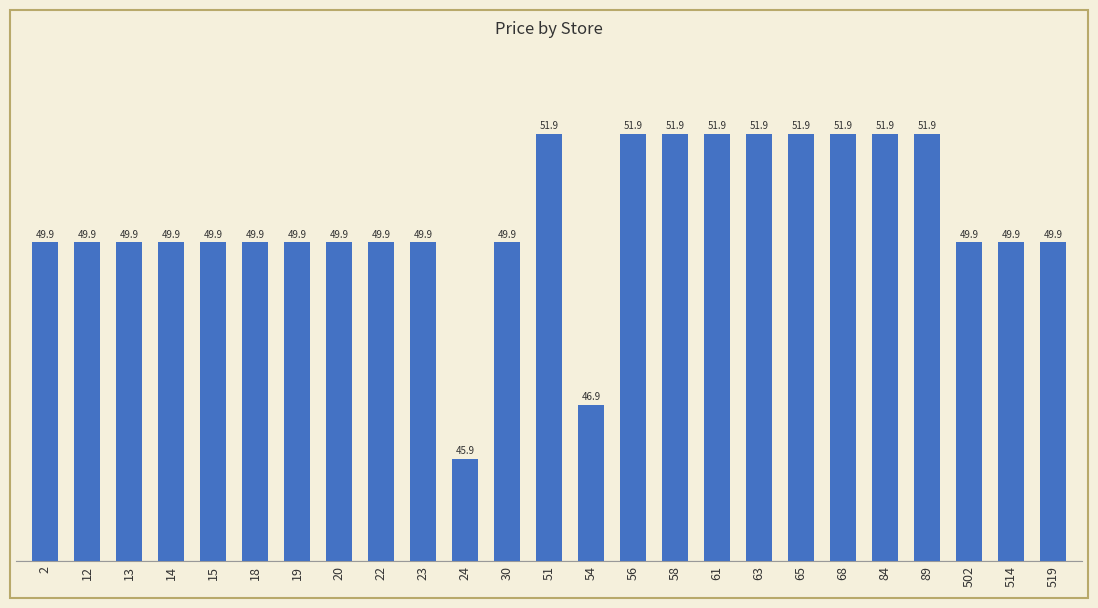

What is the value of the 1st bar from the left?

49.9